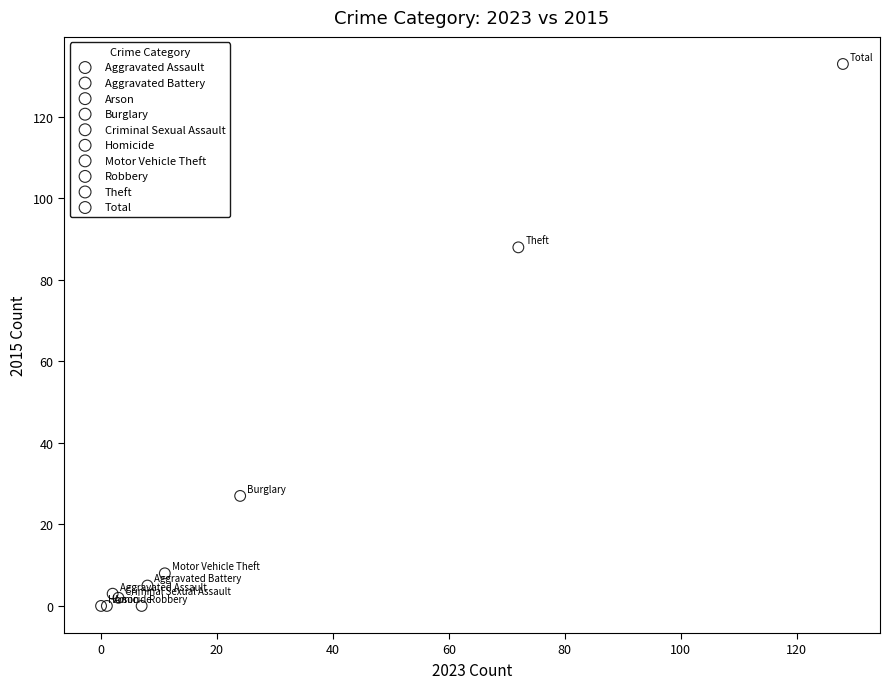

Which series contains the highest Y value?

Total